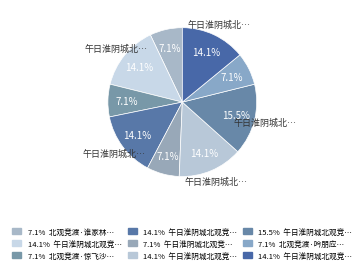

Count the number of slices in the pie.

9